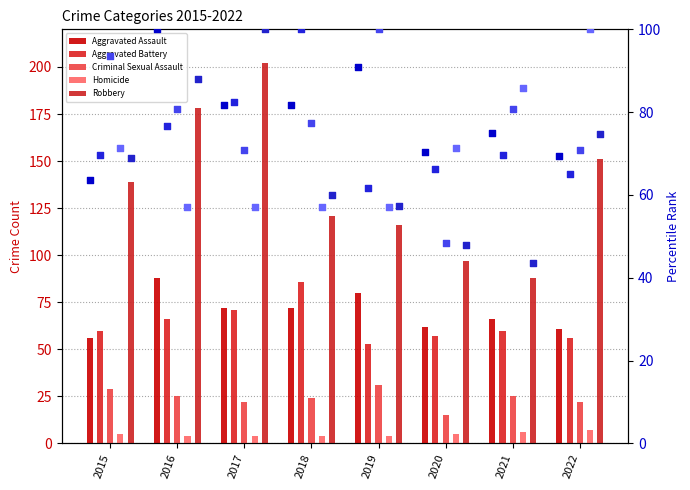

Which series reaches the maximum Y coordinate?

Robbery